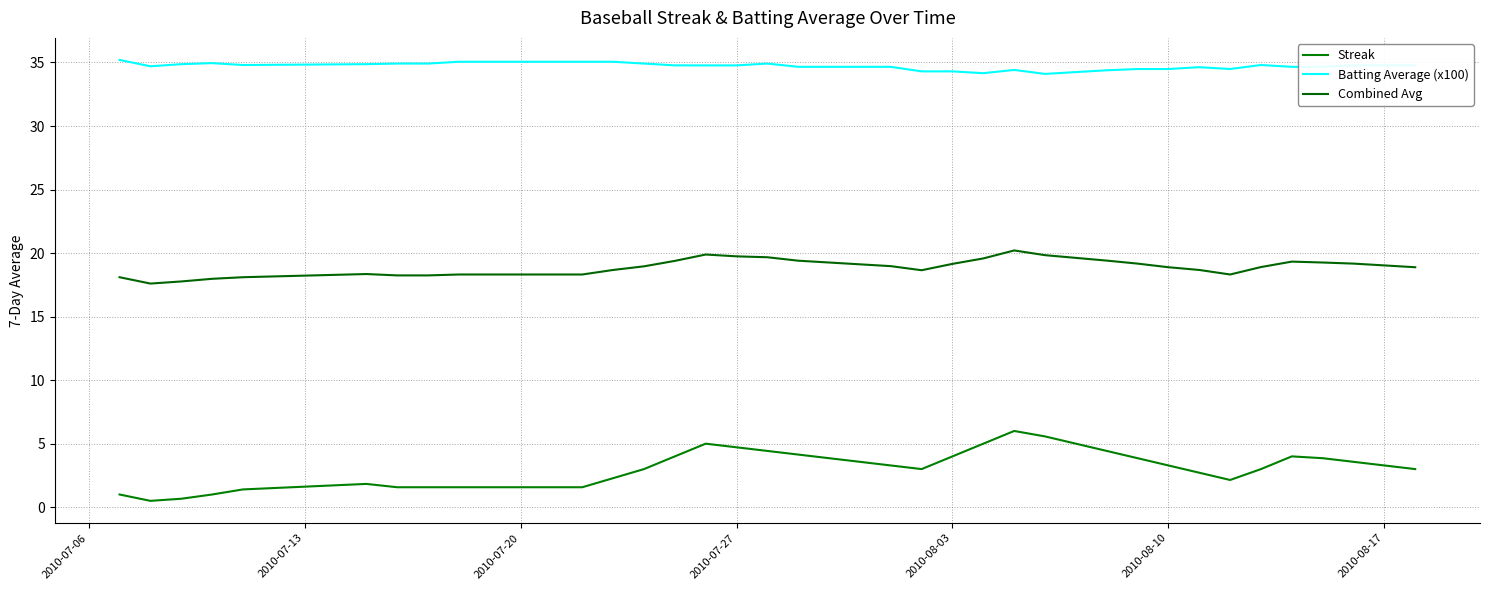

How many lines are shown in the chart?

3